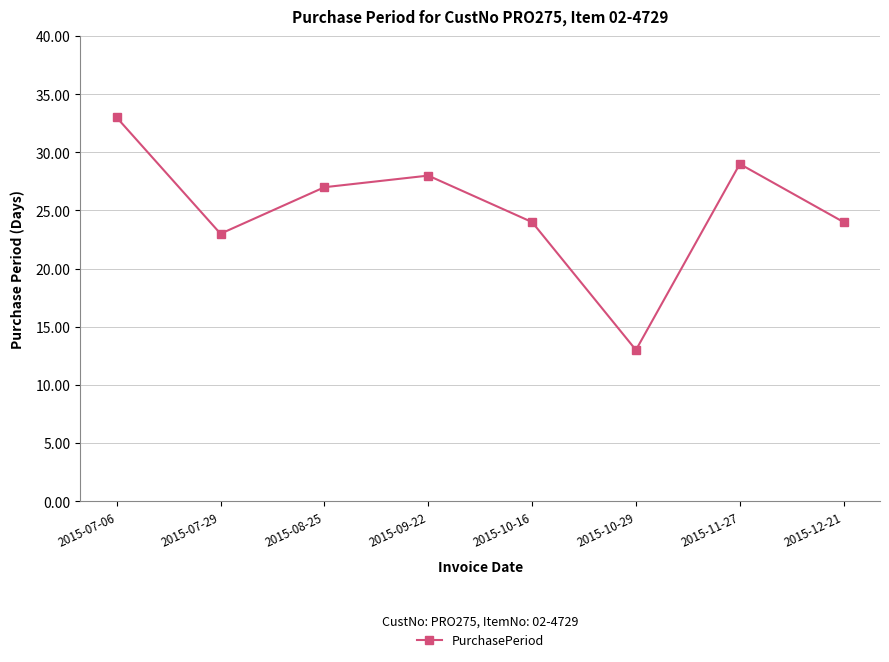

What position from the right is 2015-07-29?

7